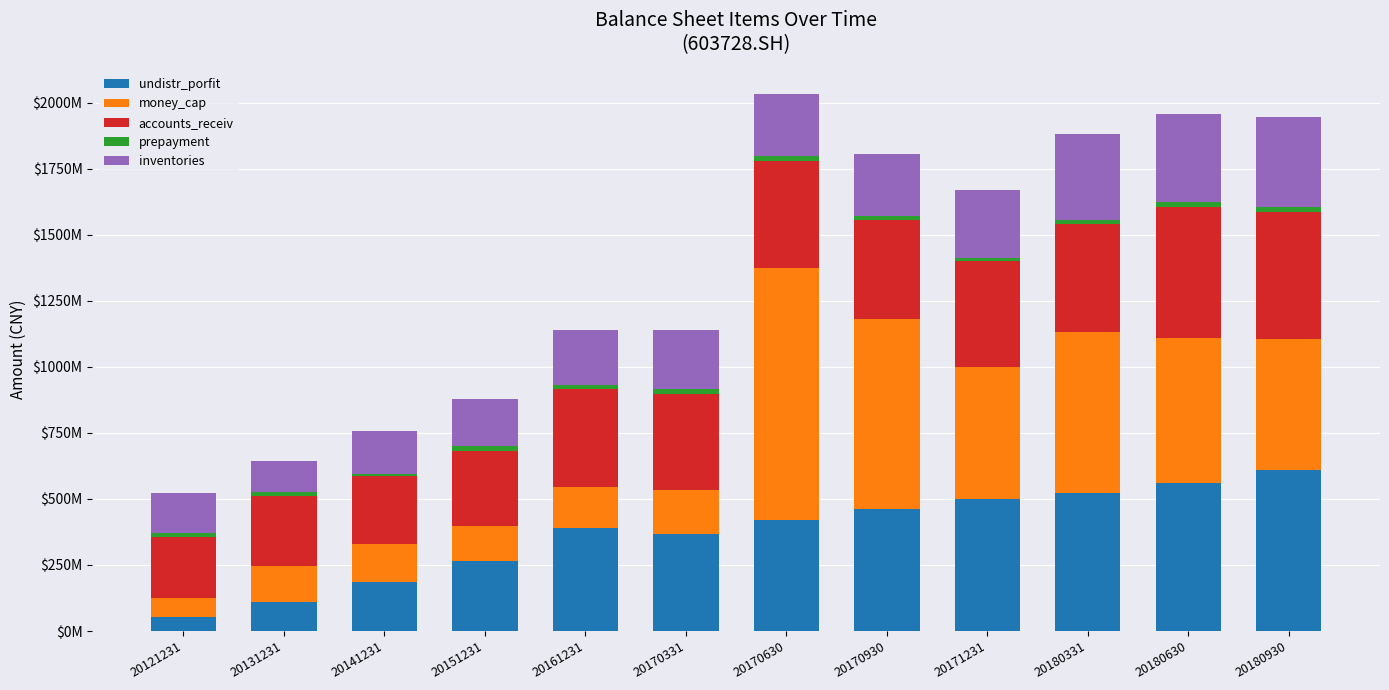

Does the chart contain any negative values?

No